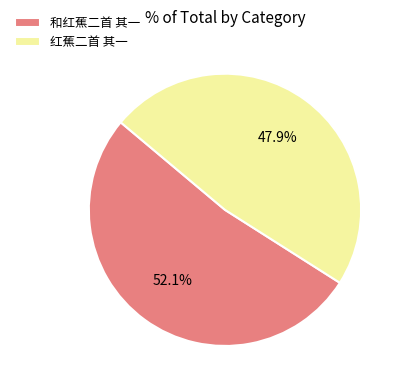

To the nearest percent, what is the difference between the 红蕉二首 其一 and 和红蕉二首 其一 slice percentages?

4%